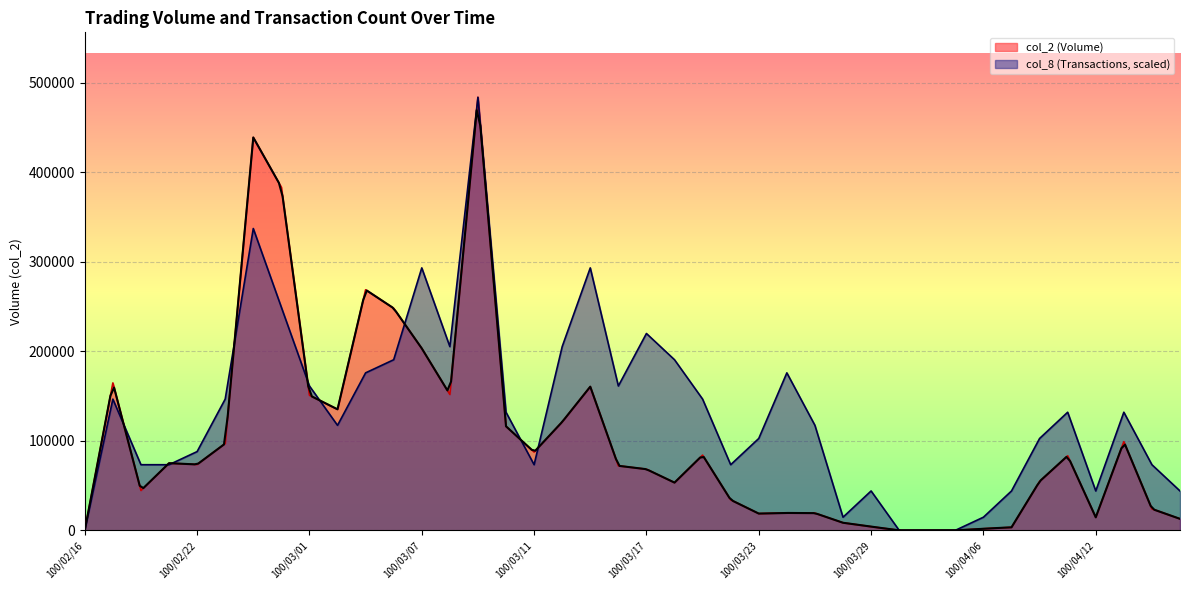

At which category does the chart reach its peak across all series?

100/03/09